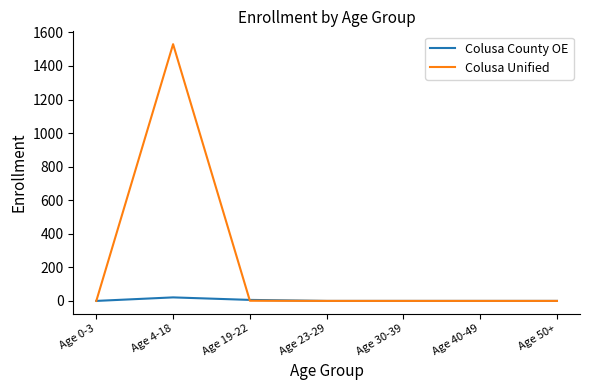

What is the difference between the second highest and second lowest values in the Colusa County OE series?

6